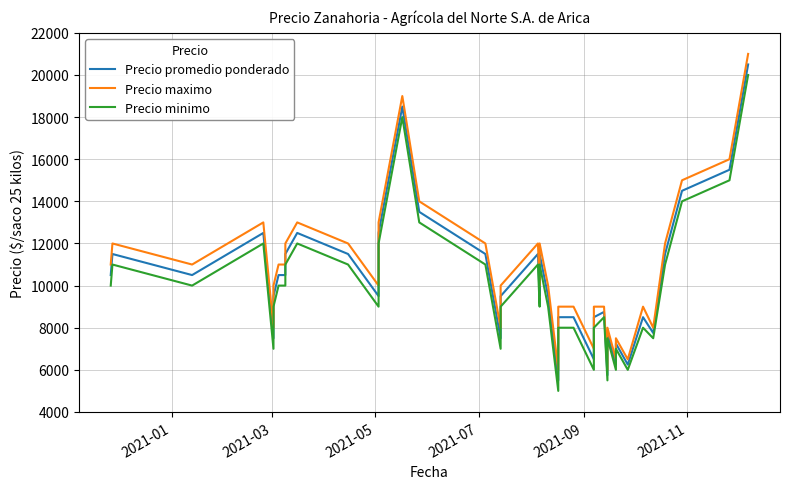

The value of Precio promedio ponderado at 2021-09 is 4094. True or false?

False